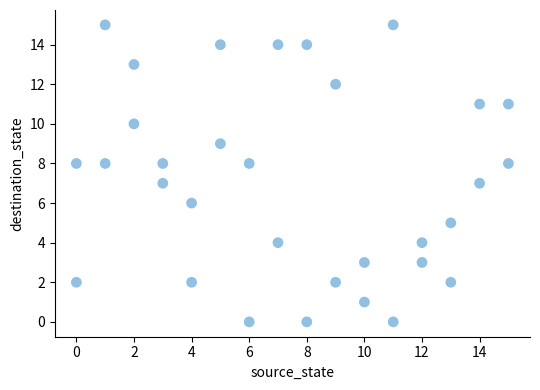

What is the range of X values (max minus min)?

15